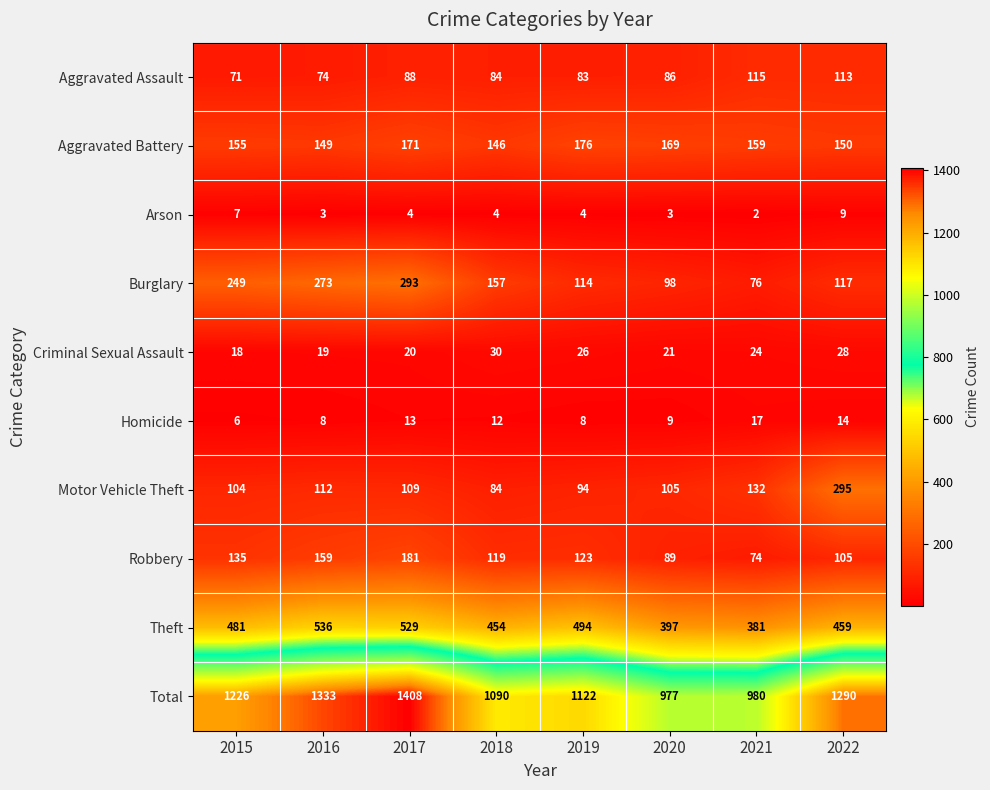

What is the difference between the second highest and minimum values in the Total series?

356